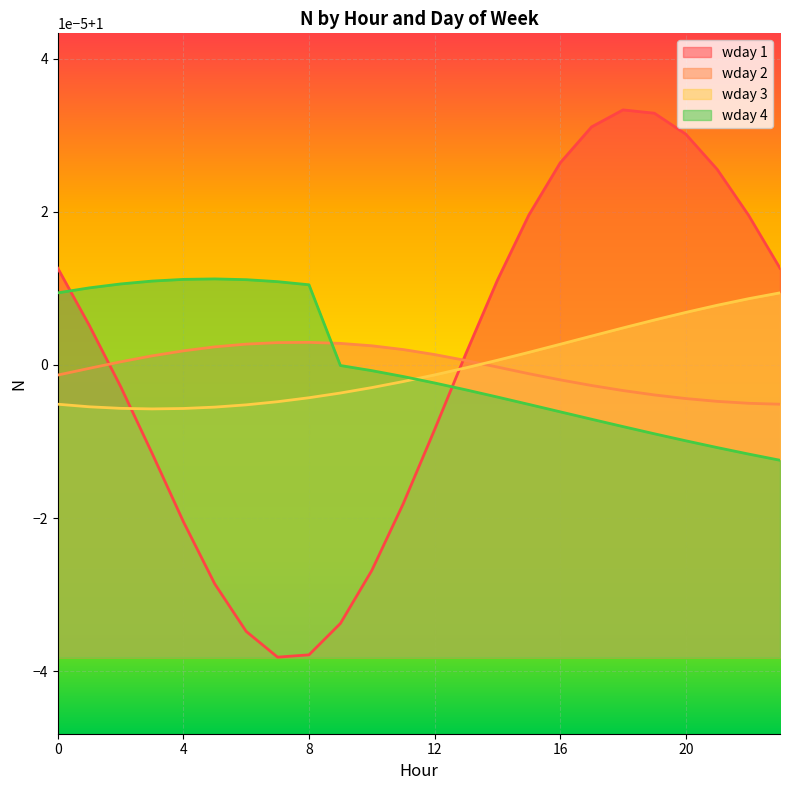

Which category has the lowest value in the wday 1 series?

7